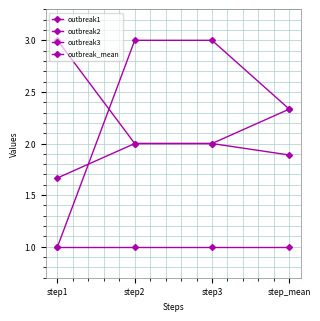

What is the value of the outbreak3 point at the 2nd from the left?

3.0